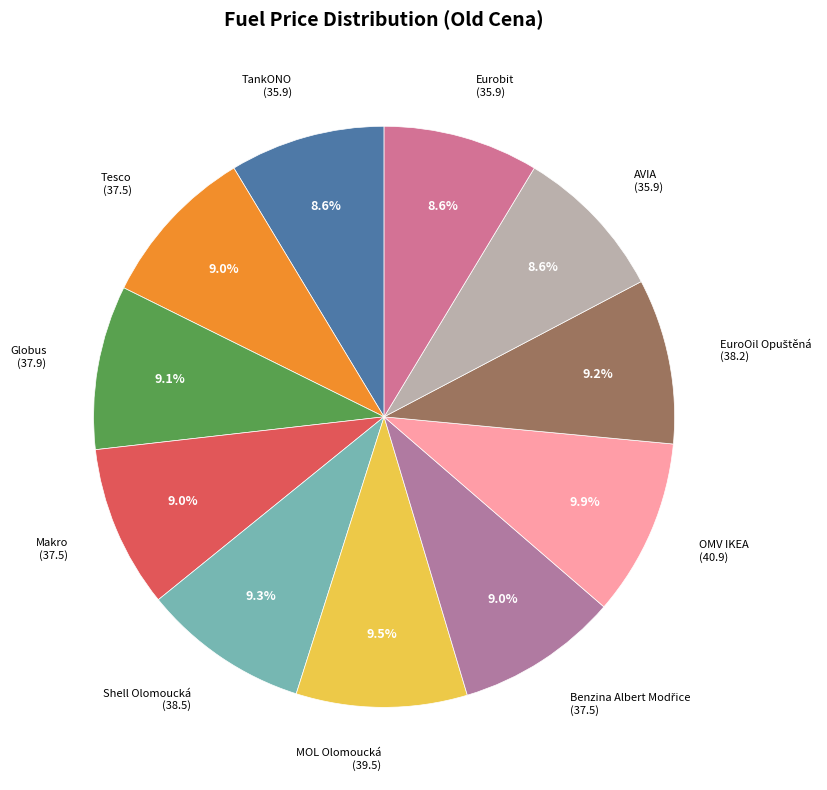

How many slices are in this pie chart?

11